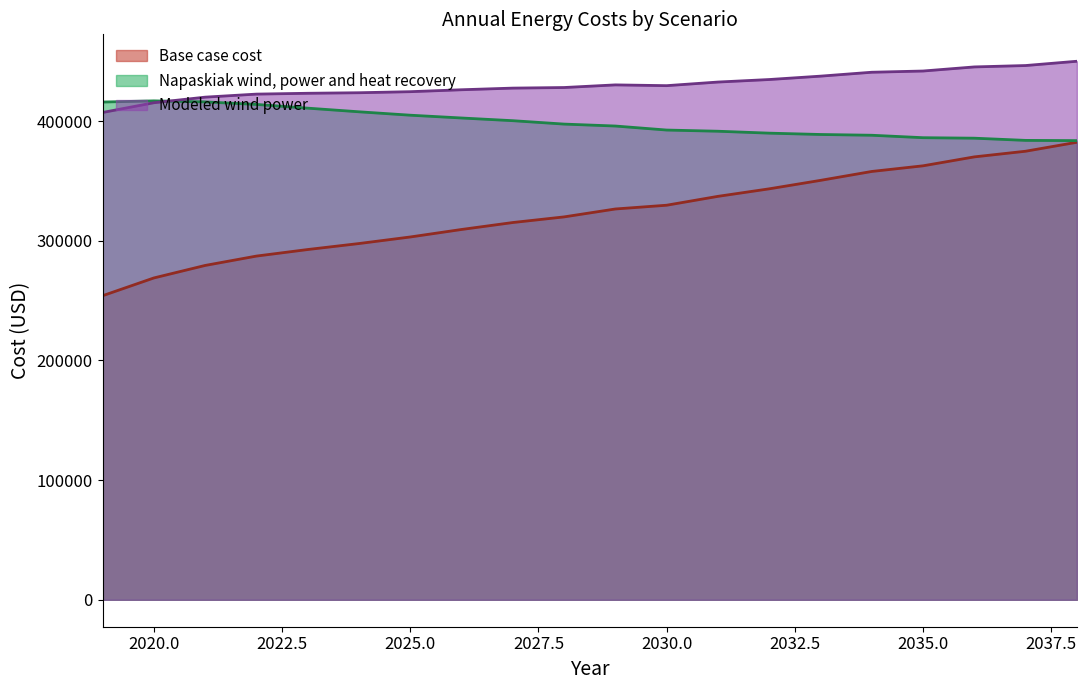

What is the difference between the Modeled wind power values at 2034 and 2024?

17125.5